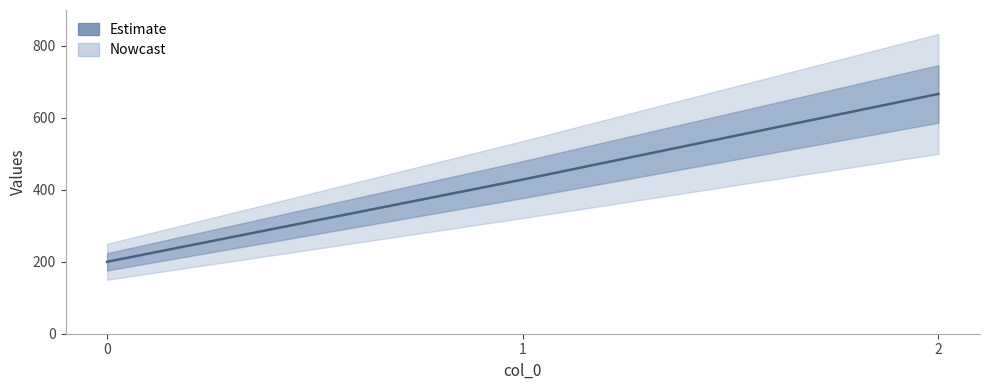

What is the sum of all values?

1295.2